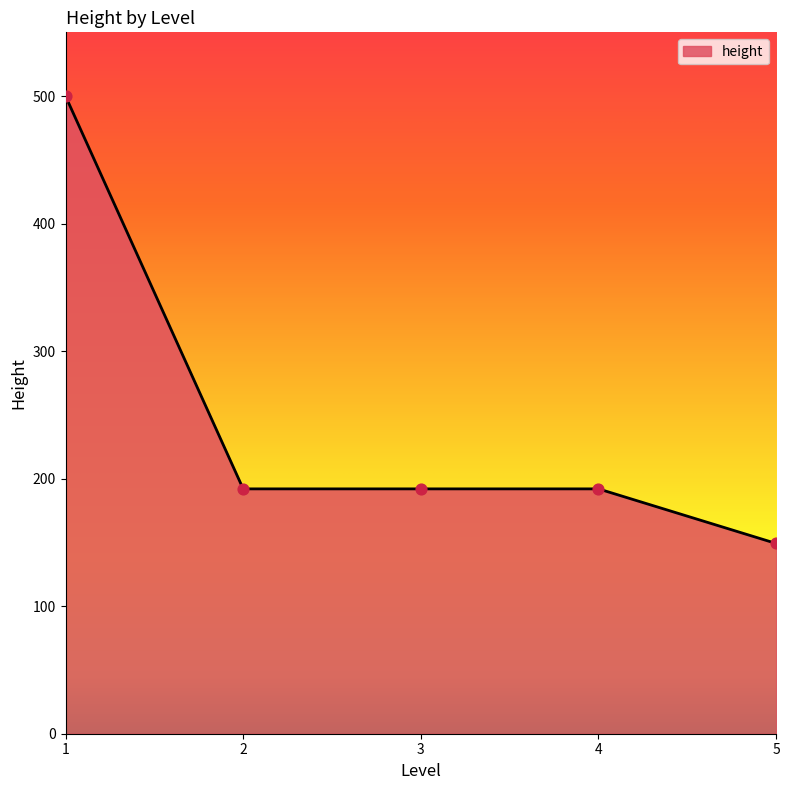

What is the ratio of the value at 3 to the value at 2?

1.0